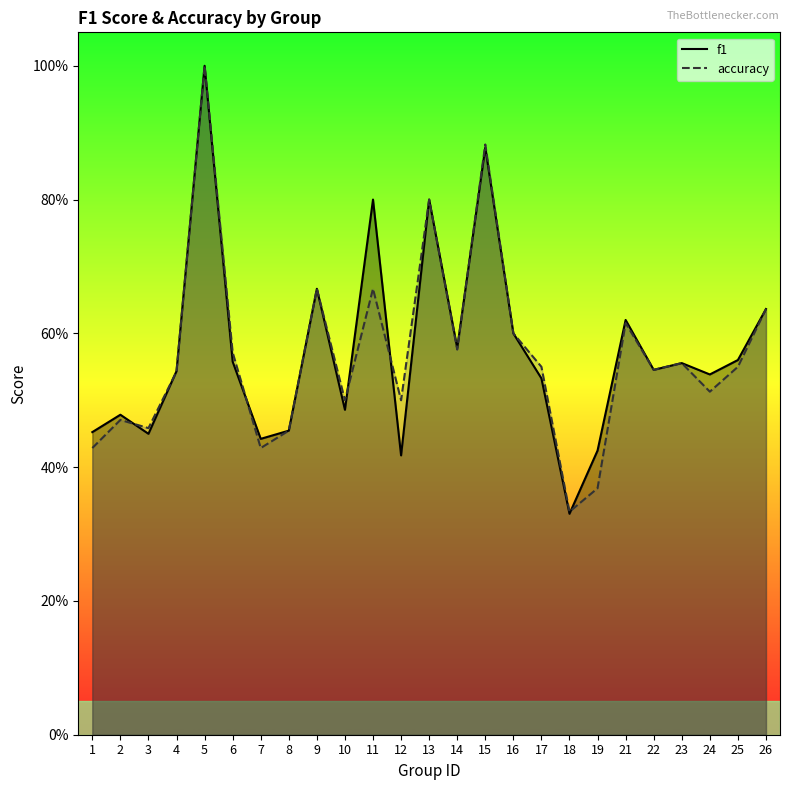

In accuracy, how many points are higher than both neighbors (excluding endpoints)?

8